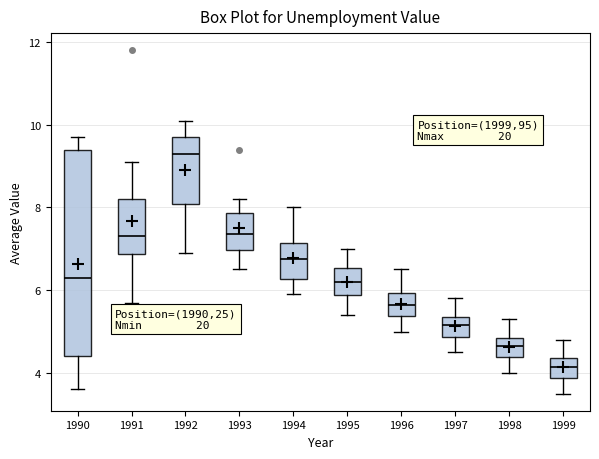

Which box has the highest median line?

1992